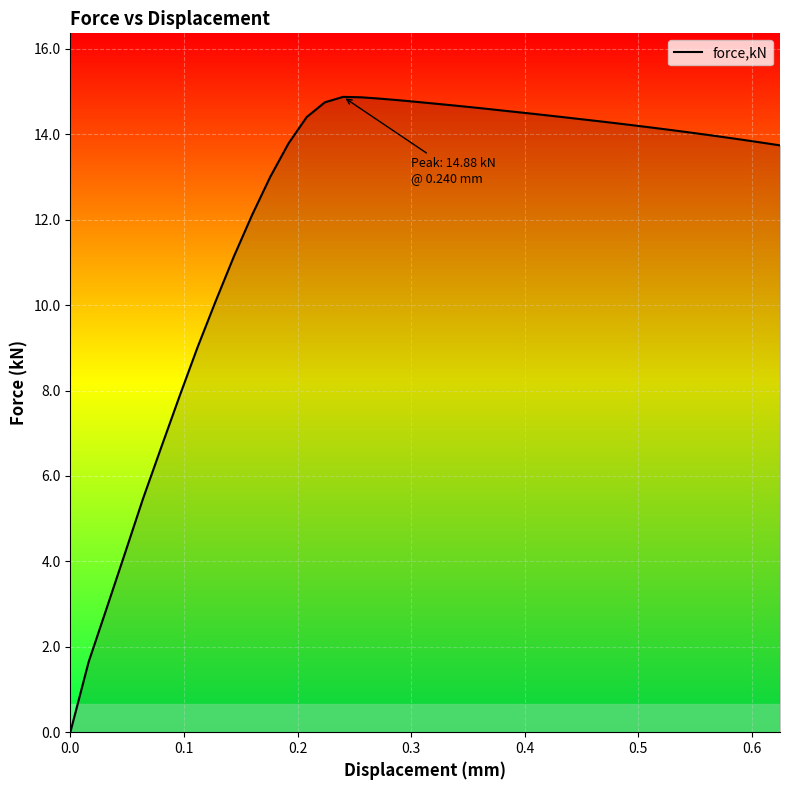

What is the greatest value displayed?

14.9